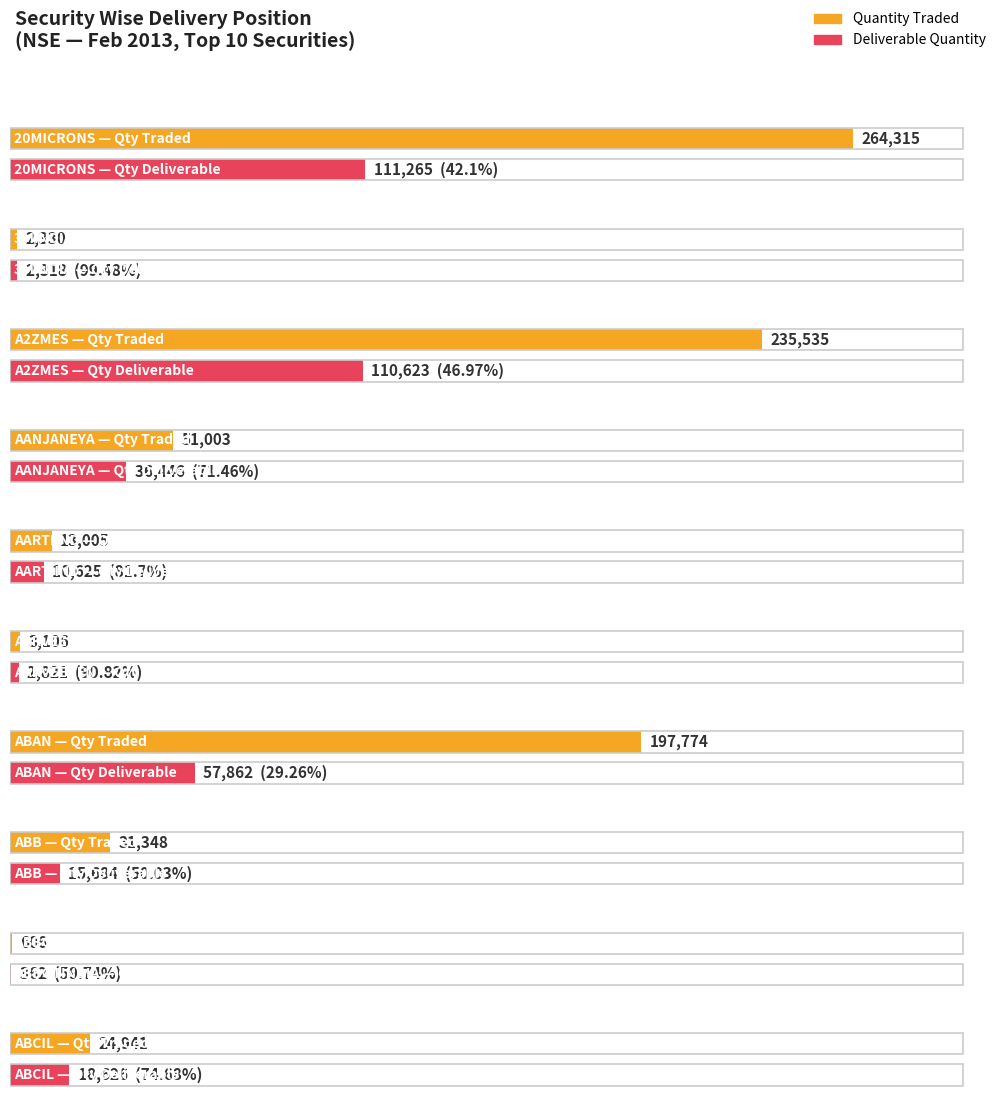

Where does the Deliverable Quantity series first go above 18626?

20MICRONS